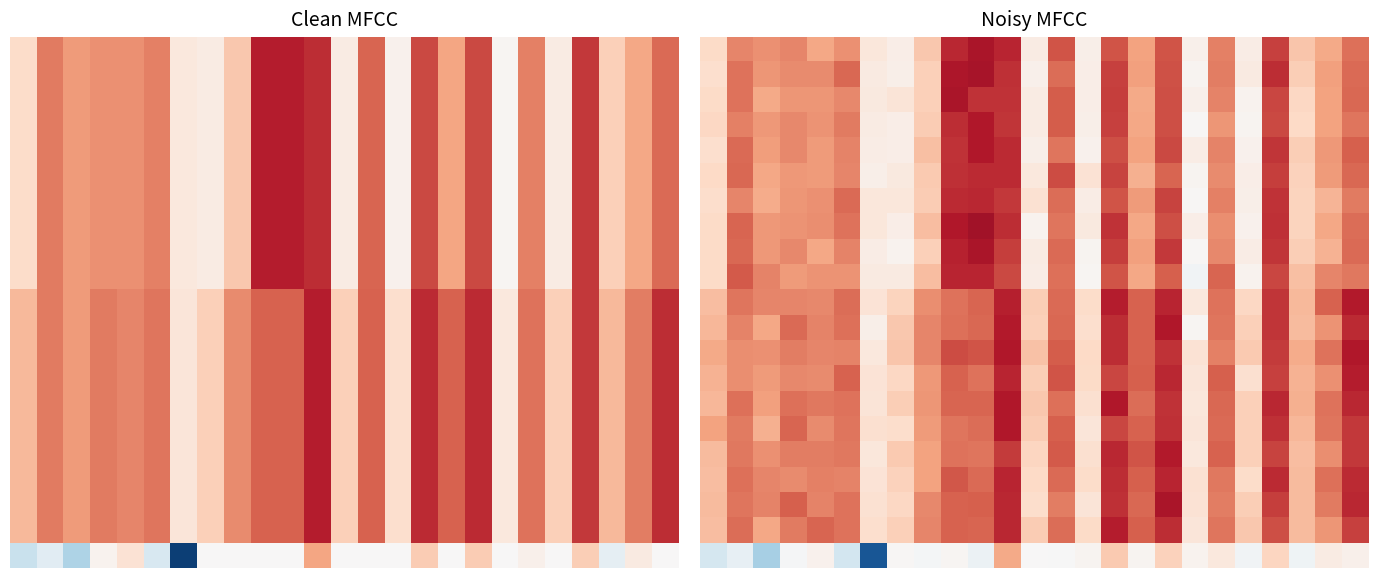

What is the total value across all series at 23?

7.8